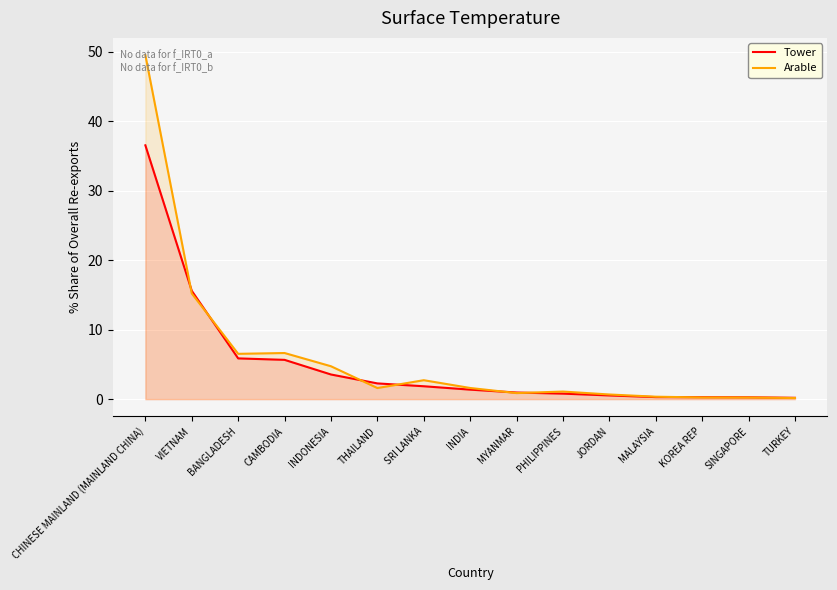

What position from the right is CHINESE MAINLAND (MAINLAND CHINA)?

15